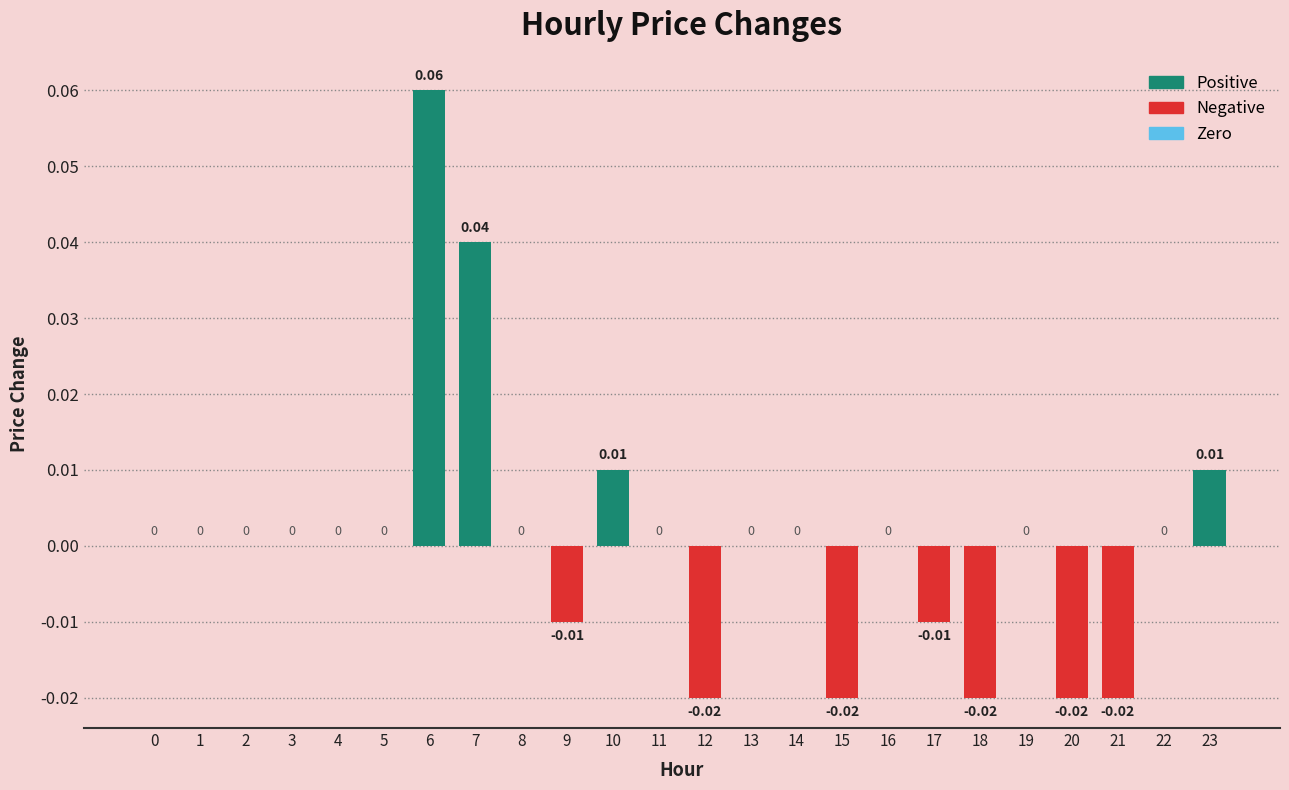

Which has a higher value, 20 or 14?

14